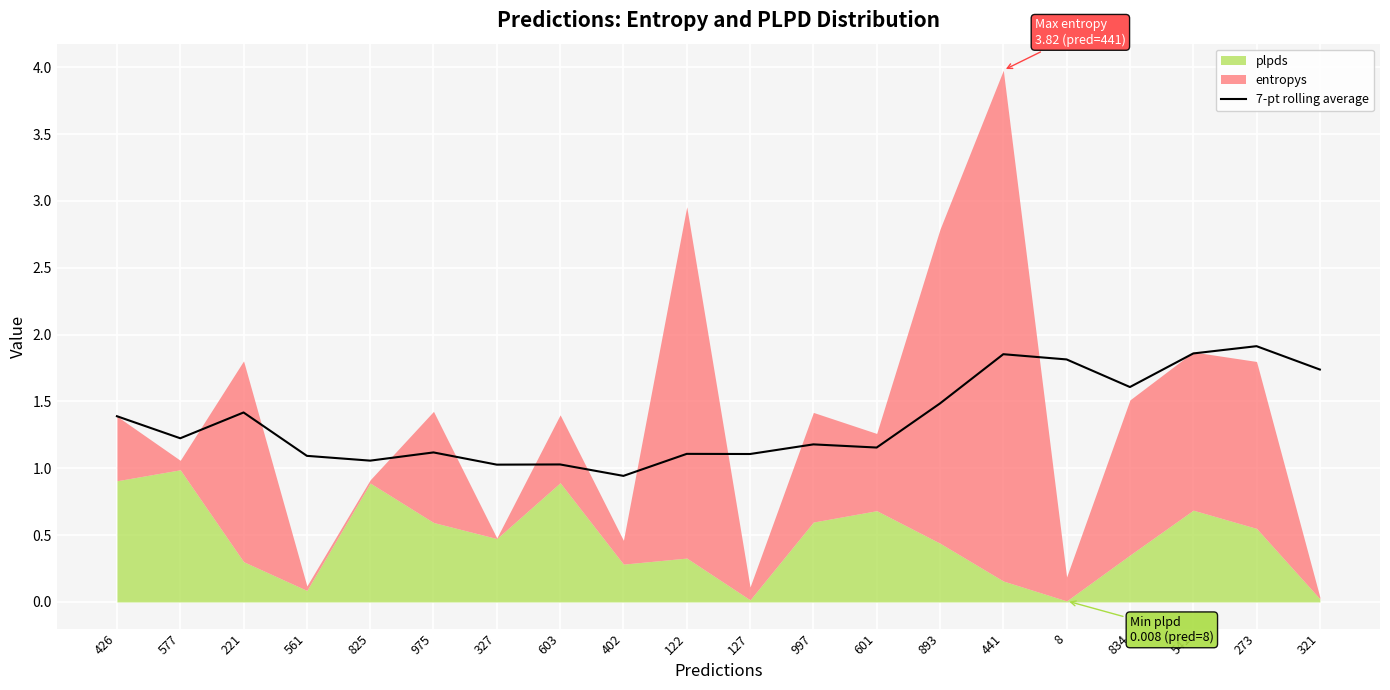

The value of 7-pt rolling average at 321 is 1.7. True or false?

True